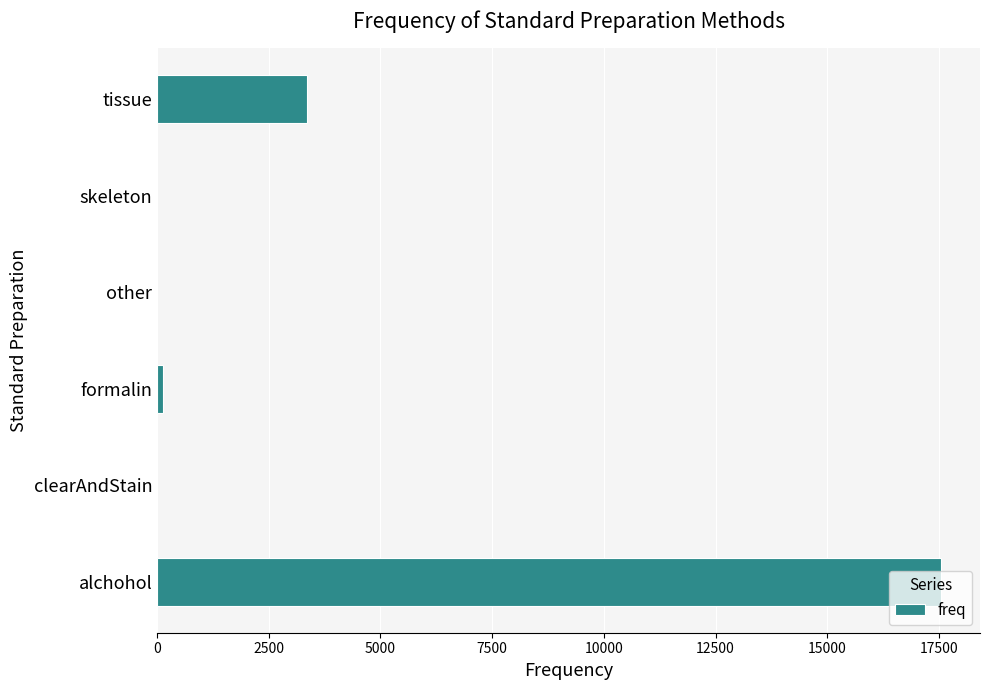

What is the sum of all values?

21020